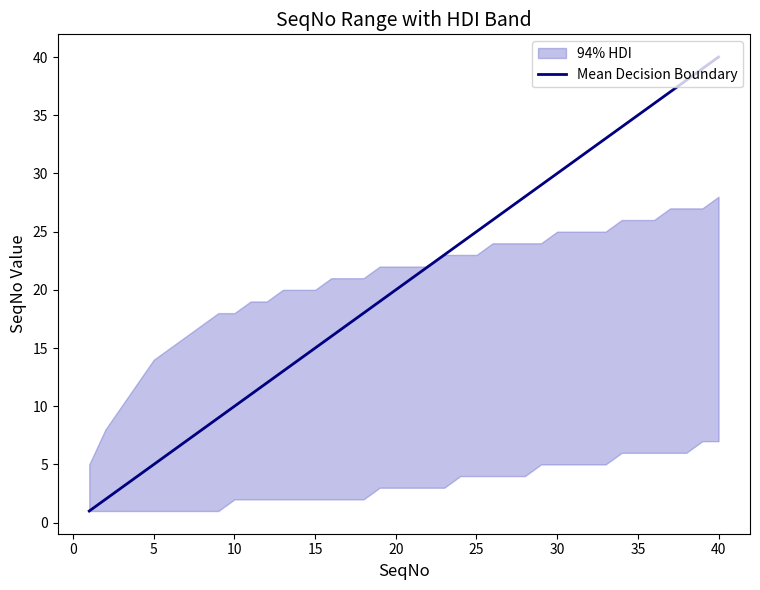

Reading left to right, list all the values displayed in this chart.

1	2	3	4	5	6	7	8	9	10	11	12	13	14	15	16	17	18	19	20	21	22	23	24	25	26	27	28	29	30	31	32	33	34	35	36	37	38	39	40